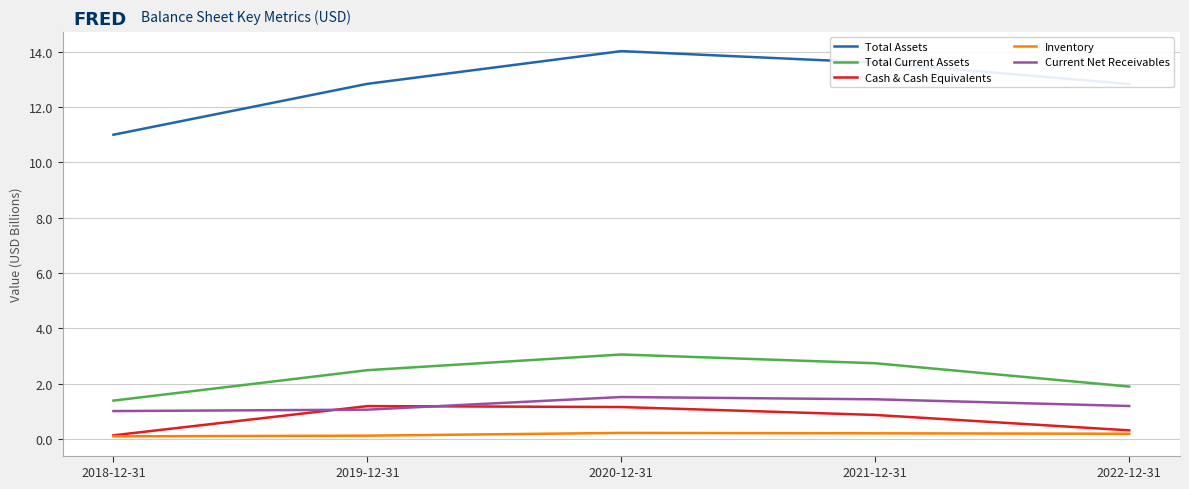

The value of Total Current Assets at 2019-12-31 is 1.6. True or false?

False